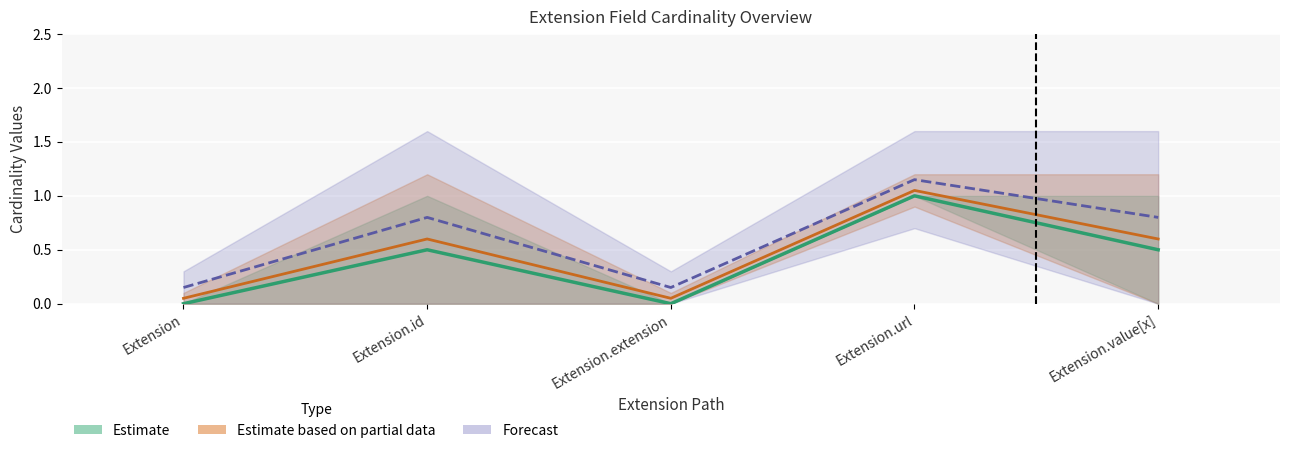

What position from the right is Extension.id?

4